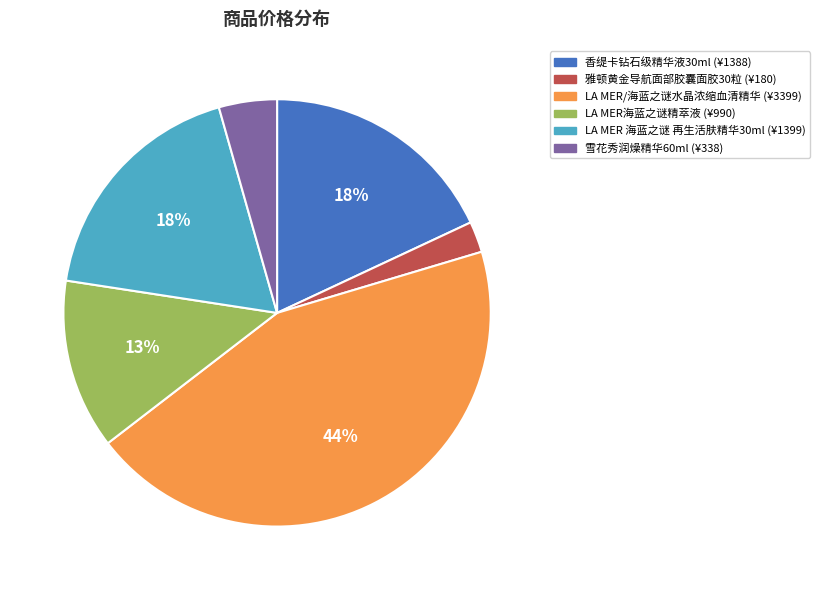

To the nearest percent, what is the average slice percentage?

17%